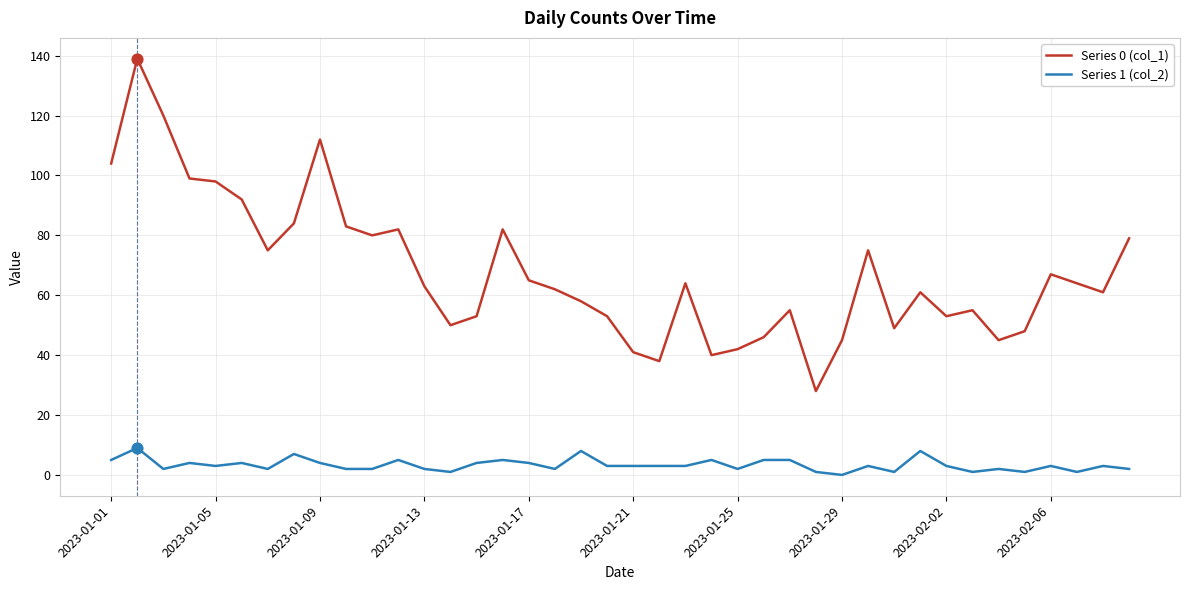

At how many categories does at least one series exceed 121?

1